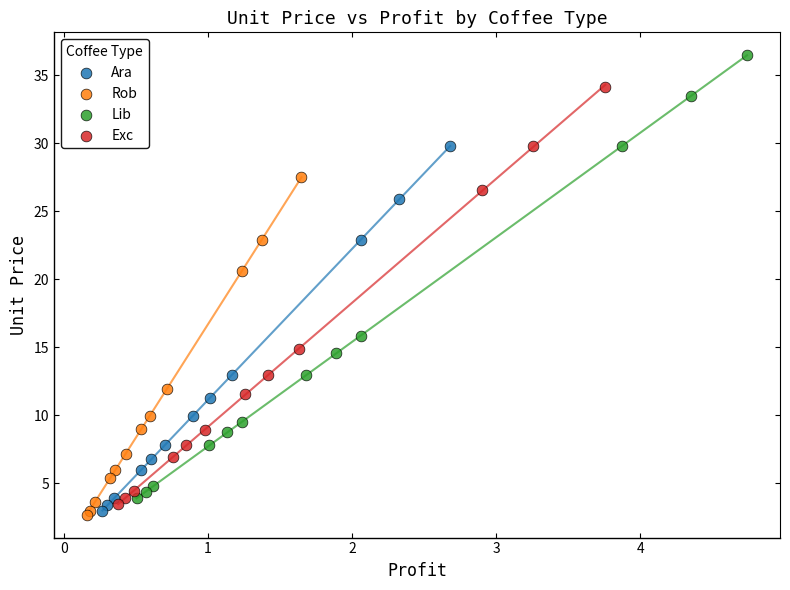

Which series has the widest spread of Y values?

Lib